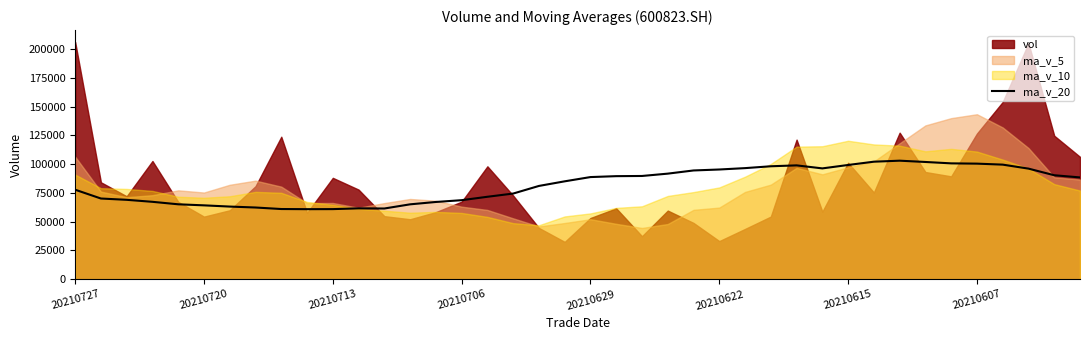

The value of ma_v_20 at 20210622 is 49839.0. True or false?

False